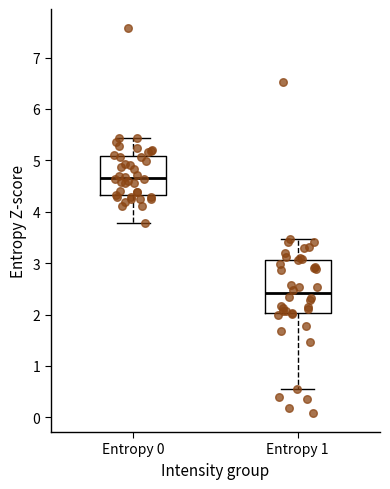

Reading left to right, transcribe this box plot: for each box, give where its median line is, the range the box spans, and where its two whiskers end, as read against the y-axis. The values are not printed on the chart, so give them approximately, as read against the axis.

Entropy 0: median 4.7, box 4.3 to 5.1, whiskers 3.8 to 5.4
Entropy 1: median 2.4, box 2.0 to 3.1, whiskers 0.6 to 3.5